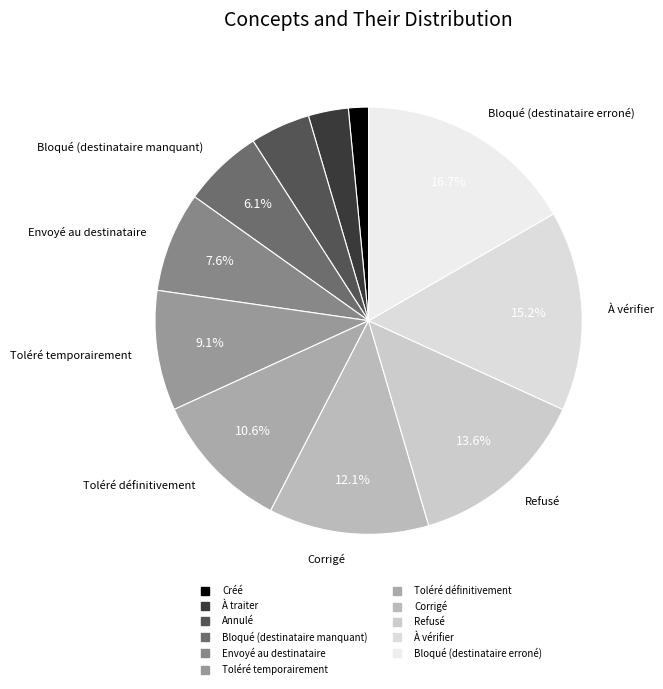

To the nearest percent, what is the difference between the À traiter and Envoyé au destinataire slice percentages?

5%